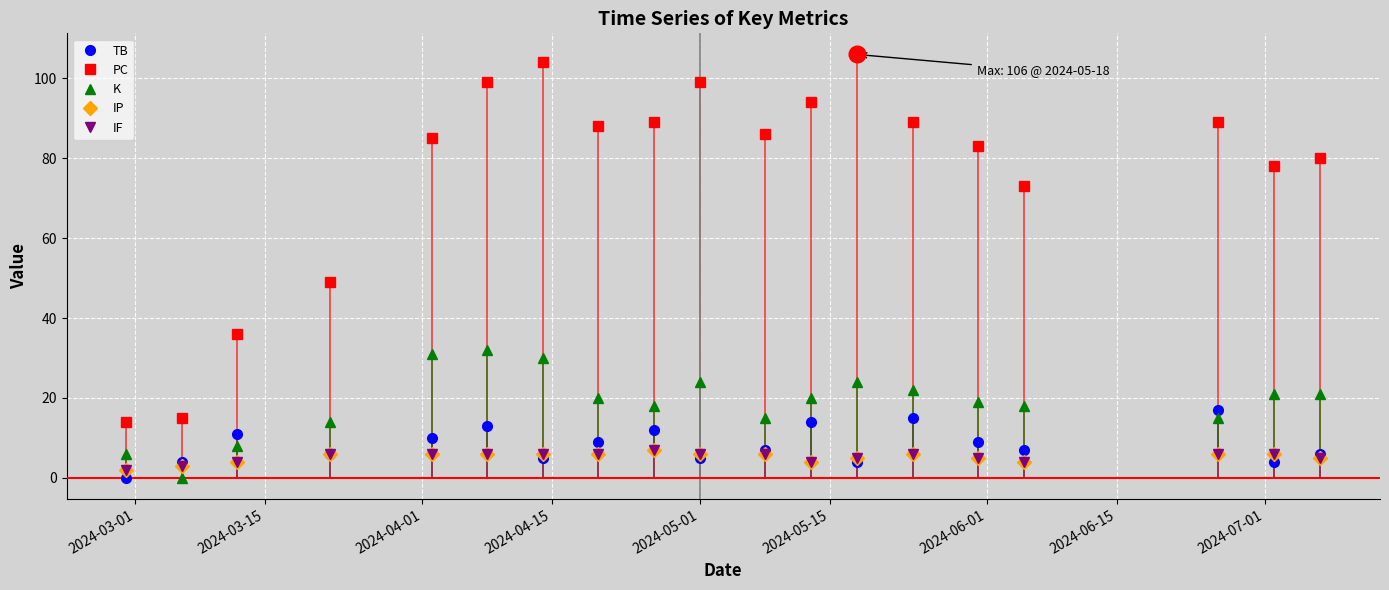

How many values in the PC series exceed 86?

9